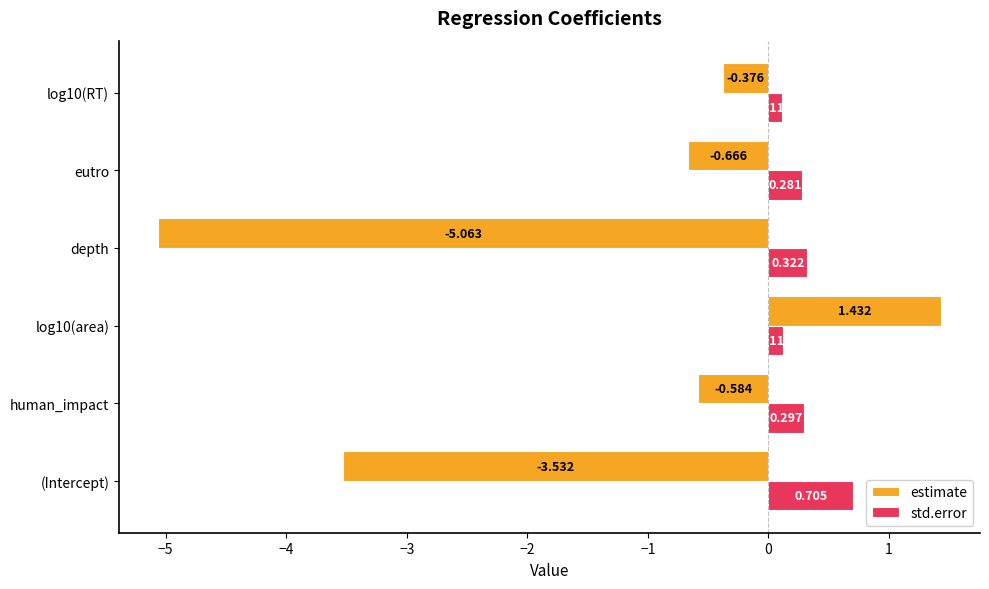

Which series has the largest total across all categories?

std.error